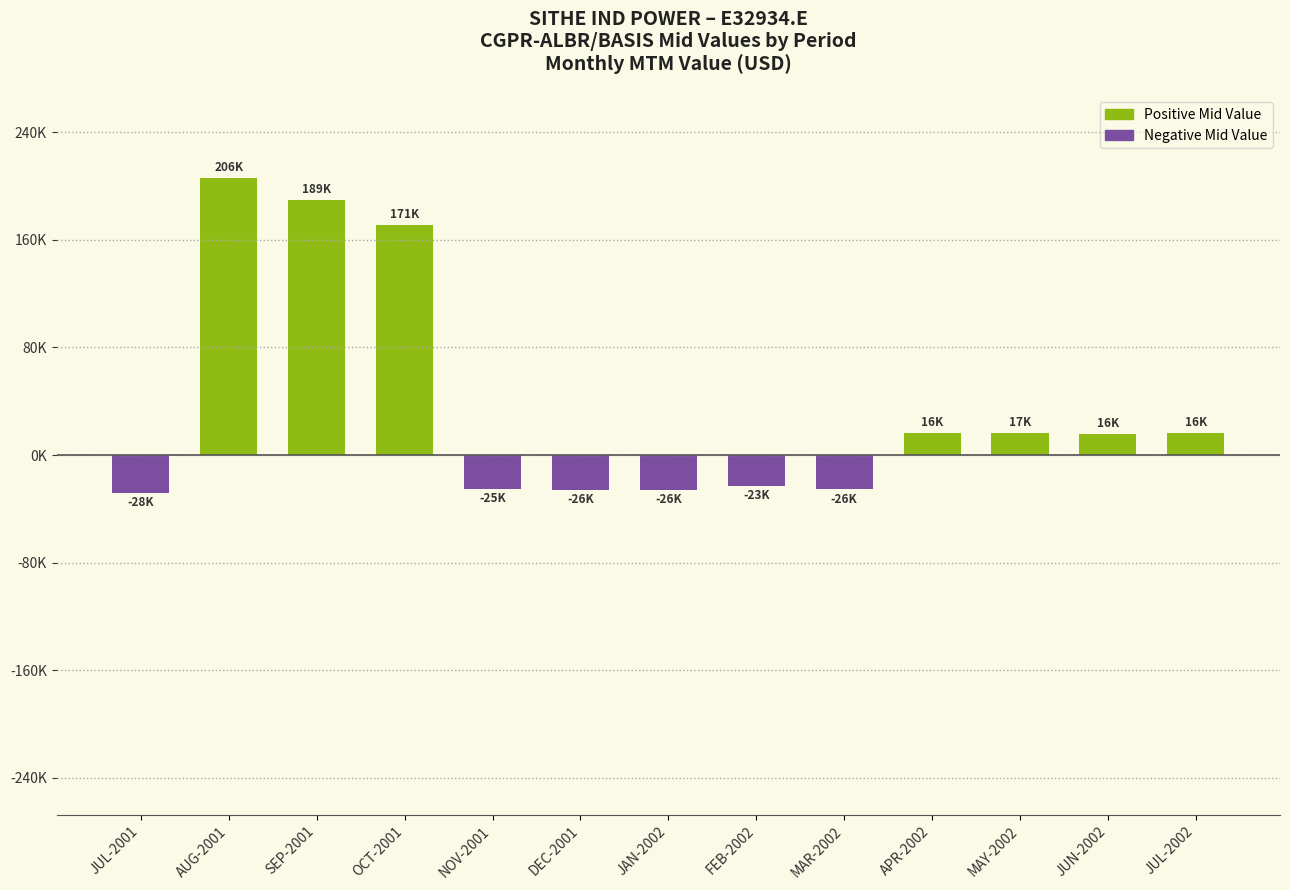

How many series are shown in this chart?

1